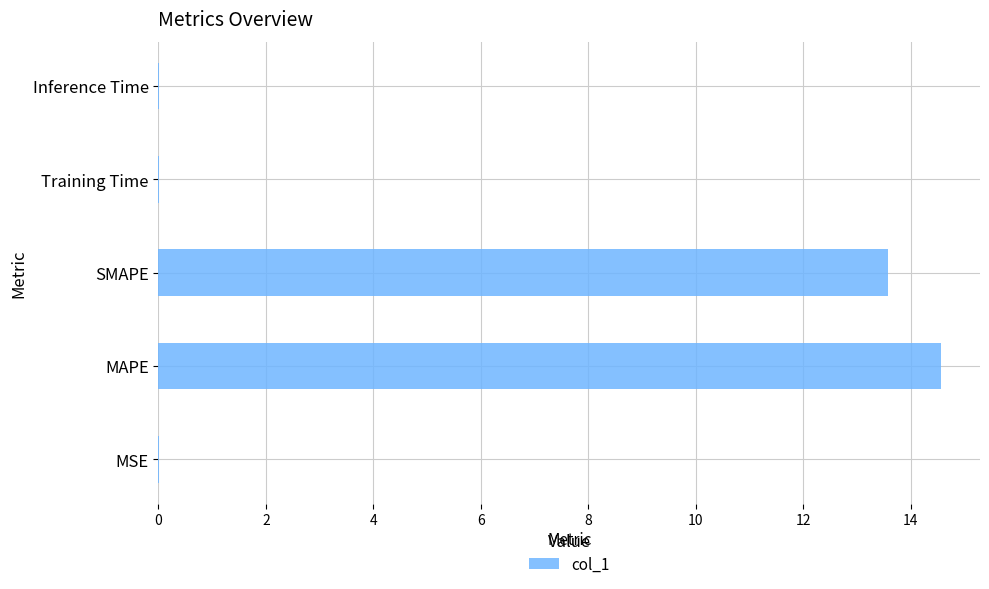

What is the sum of all values?

28.2